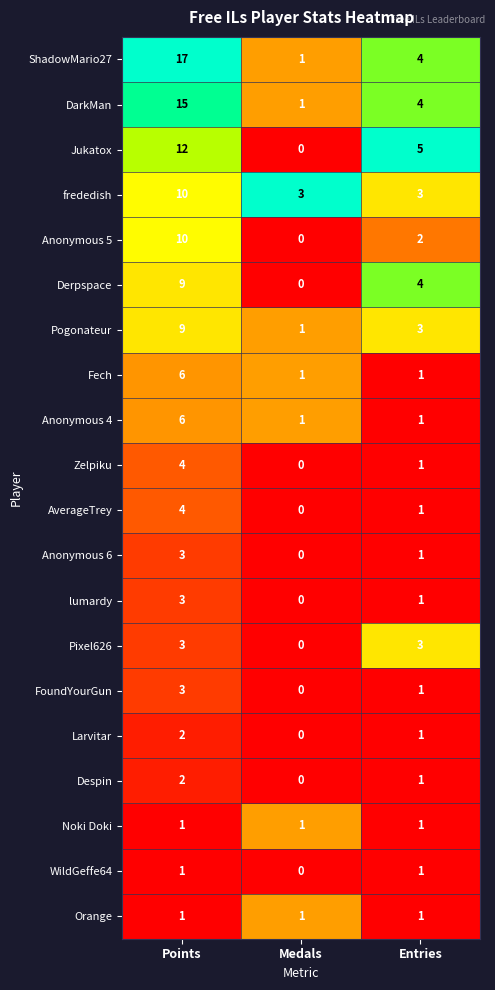

The value of ShadowMario27 at Points is 17. True or false?

True